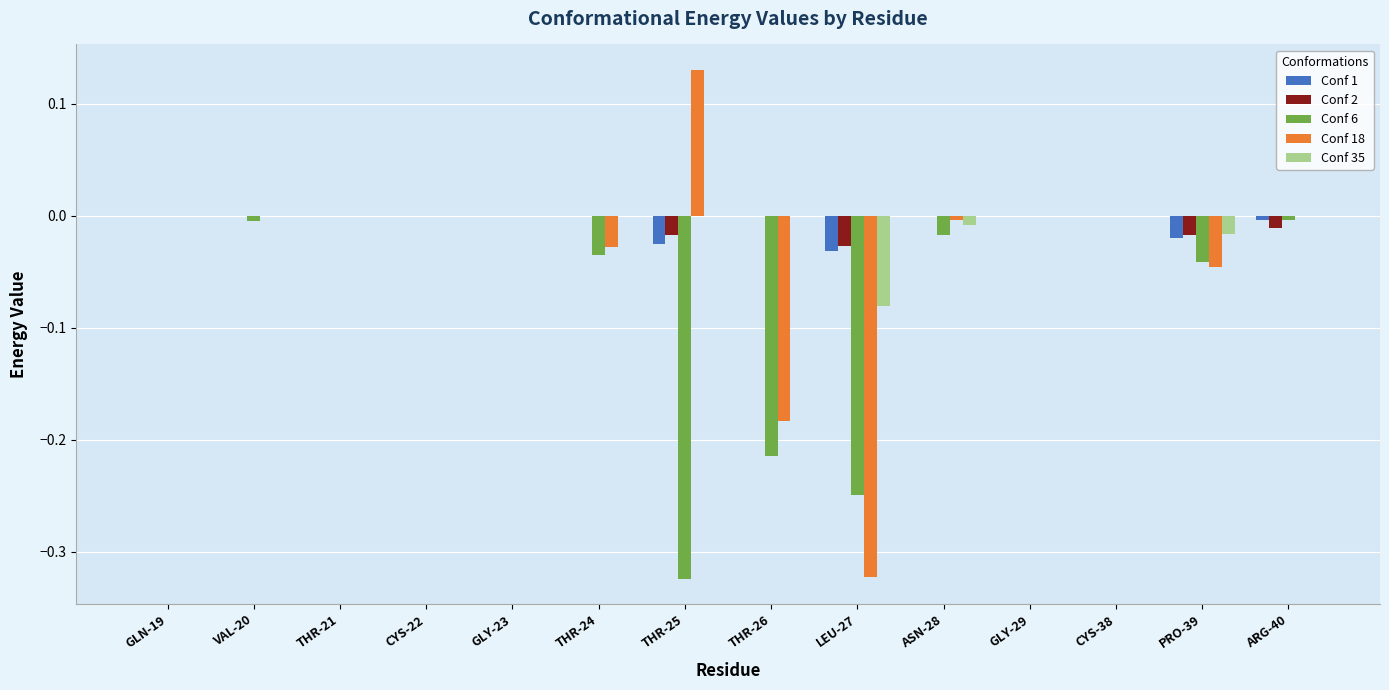

Count the number of categories in the chart.

14